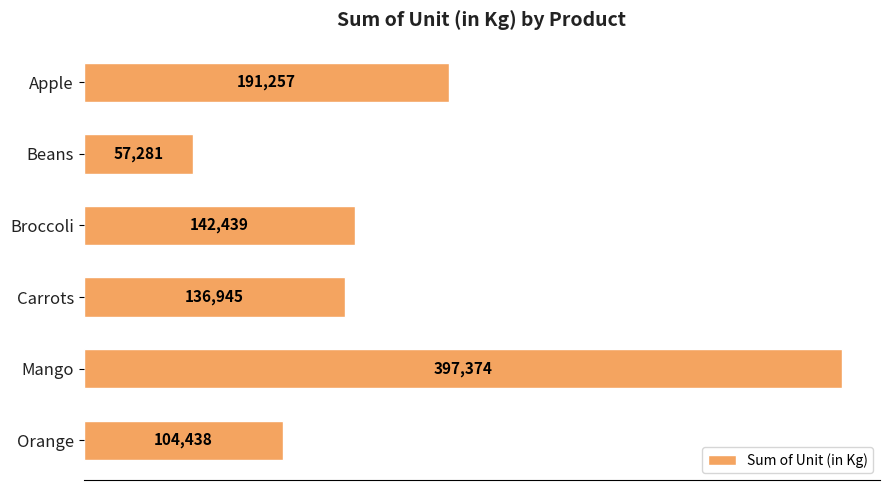

Which category has the lowest value across all series?

Beans